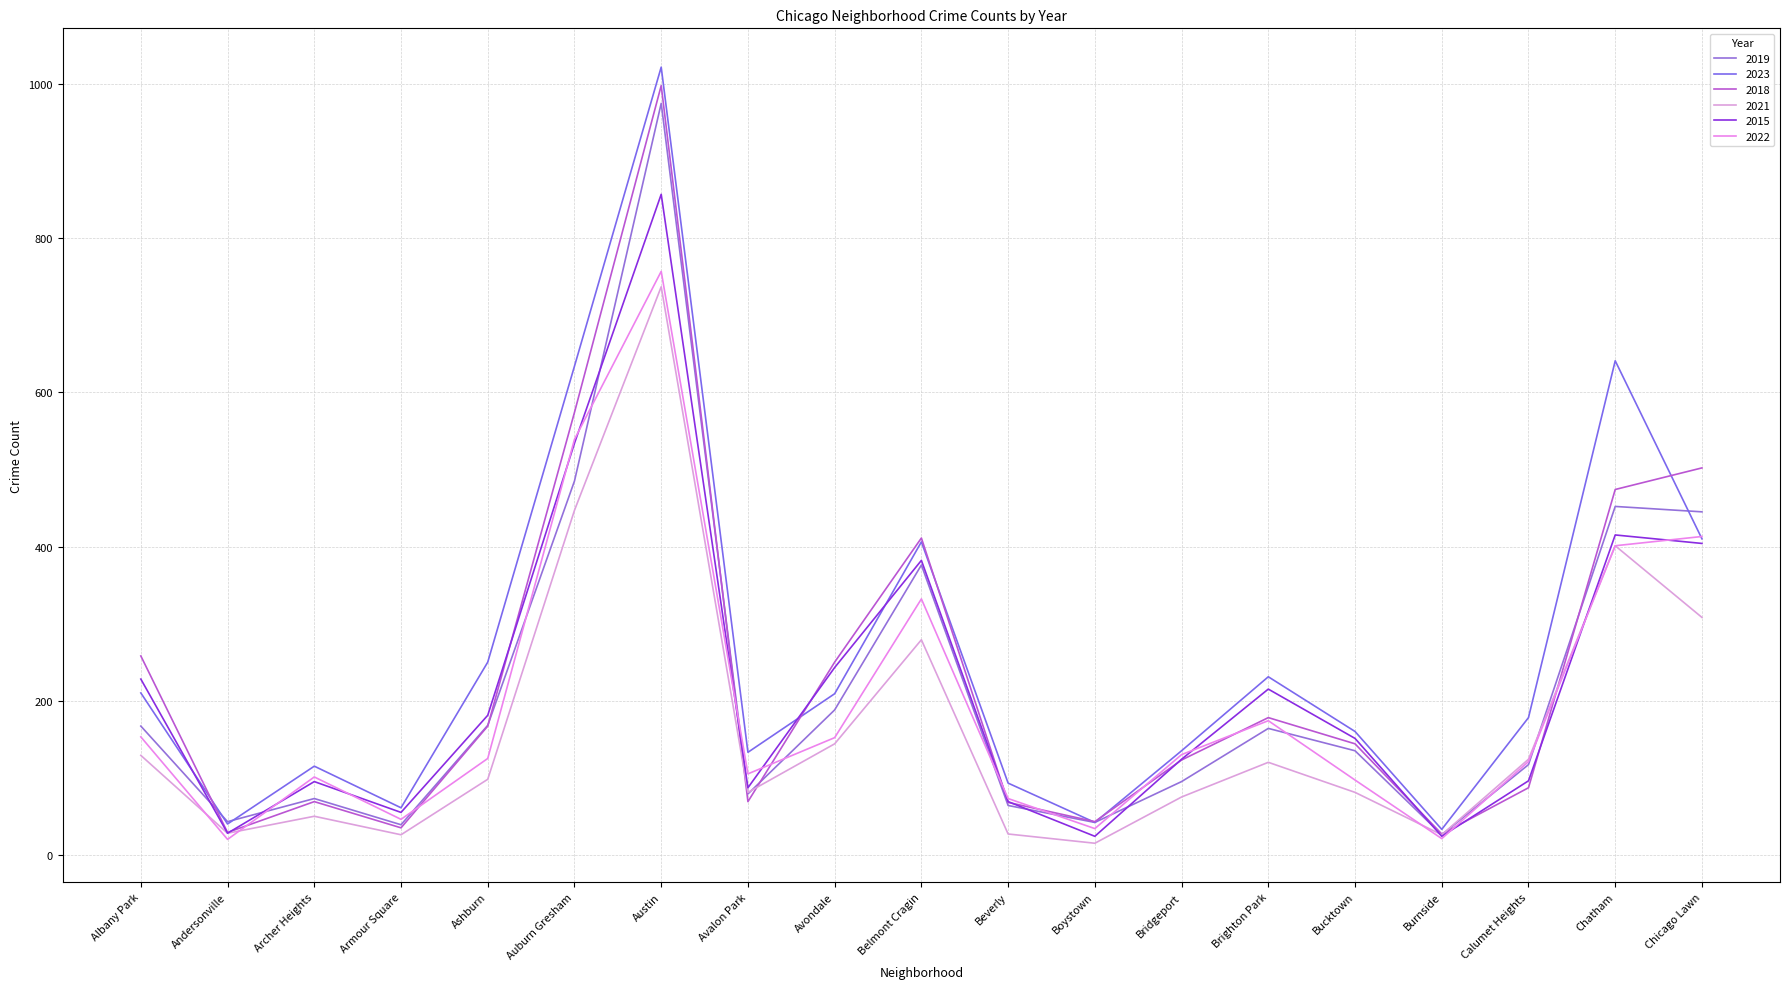

What are all the series names shown in the legend?

2019, 2023, 2018, 2021, 2015, 2022